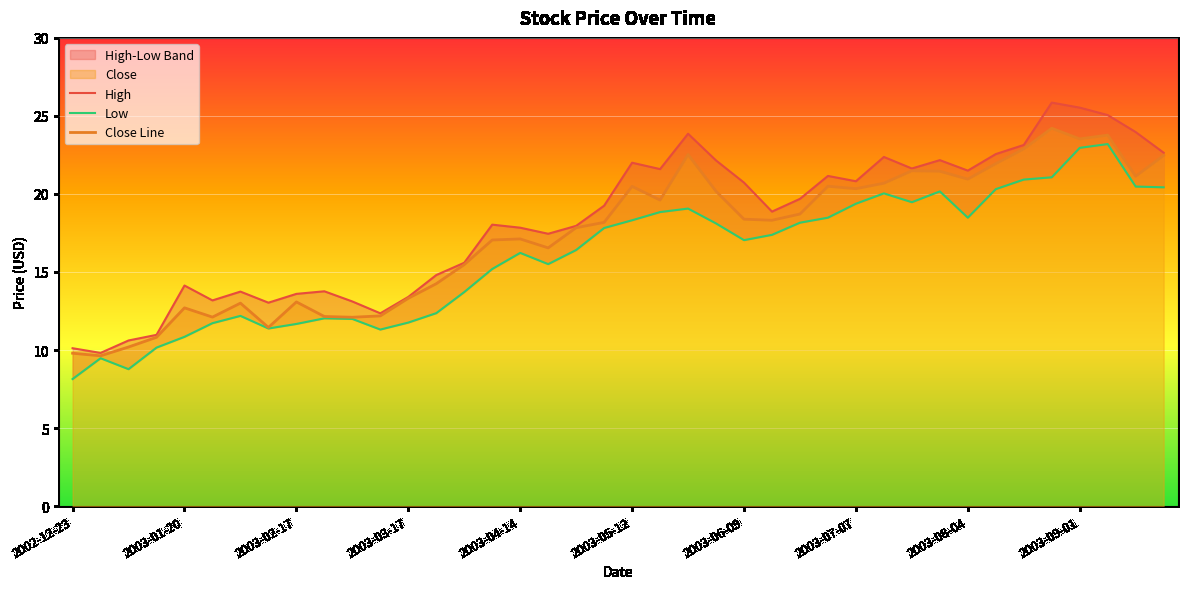

Reading left to right, extract all data points from this chart.

High: 10.1	9.8	10.6	11.0	14.1	13.2	13.7	13.0	13.6	13.8	13.1	12.4	13.4	14.8	15.6	18.0	17.8	17.4	18.0	19.2	22.0	21.6	23.9	22.1	20.7	18.9	19.7	21.2	20.8	22.4	21.6	22.2	21.5	22.6	23.1	25.9	25.5	25.1	24.0	22.6
Low: 8.1	9.5	8.8	10.2	10.8	11.7	12.2	11.4	11.7	12.0	12.0	11.3	11.8	12.4	13.7	15.2	16.2	15.5	16.4	17.8	18.3	18.8	19.1	18.1	17.0	17.4	18.2	18.5	19.4	20.0	19.5	20.2	18.5	20.3	20.9	21.1	23.0	23.2	20.5	20.4
Close Line: 9.8	9.6	10.2	10.8	12.7	12.1	13.0	11.4	13.1	12.1	12.1	12.2	13.3	14.2	15.5	17.1	17.1	16.5	17.8	18.2	20.5	19.6	22.5	20.2	18.4	18.3	18.7	20.5	20.3	20.7	21.5	21.5	21.0	21.9	22.9	24.2	23.5	23.8	21.1	22.5